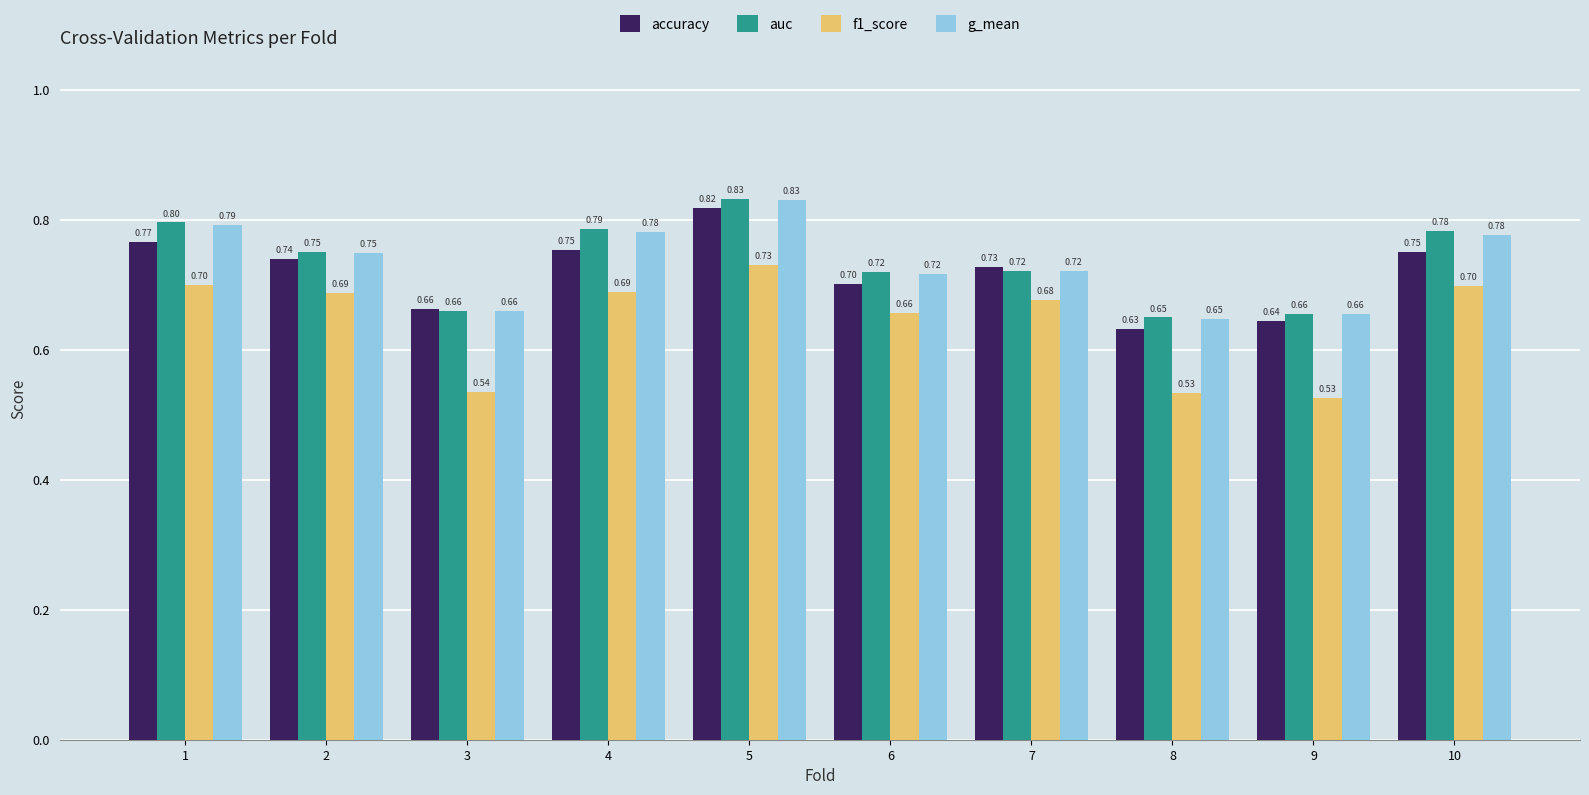

What are all the series names shown in the legend?

accuracy, auc, f1_score, g_mean